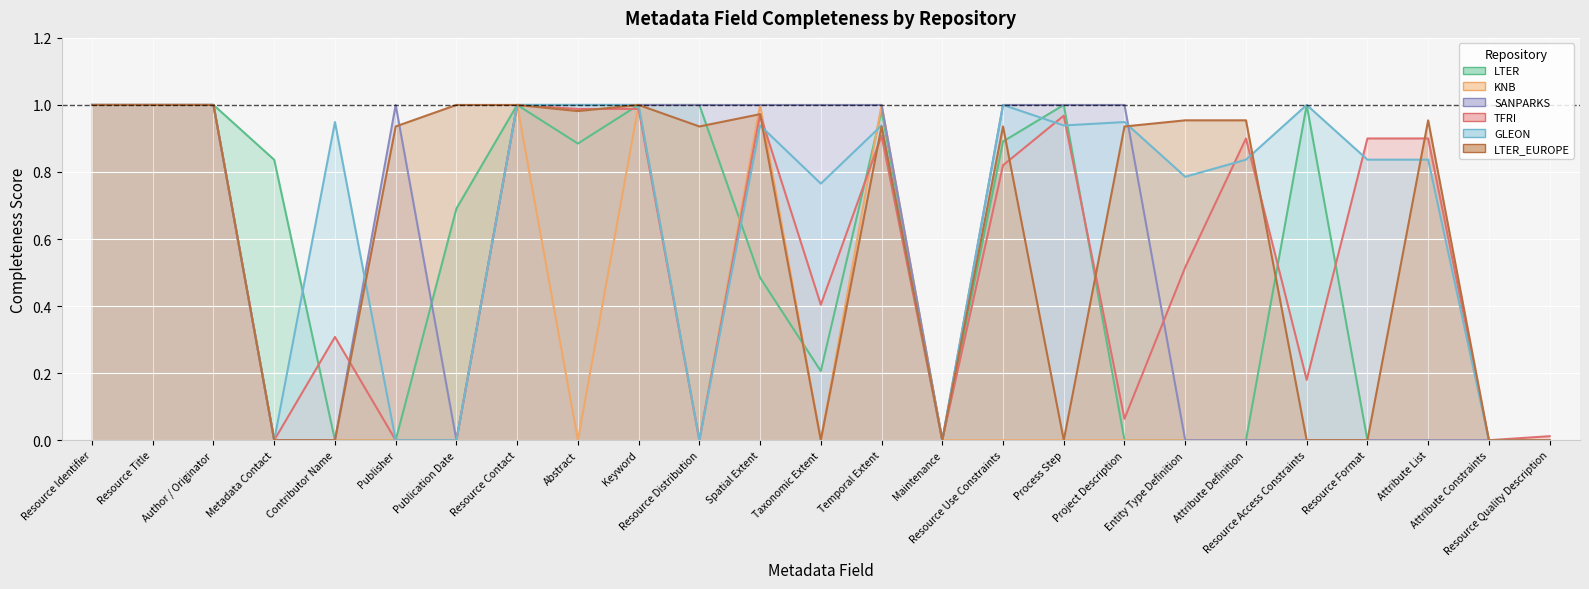

Reading left to right, transcribe all the data shown in this chart.

LTER: Resource Identifier=1.0	Resource Title=1.0	Author / Originator=1.0	Metadata Contact=0.8	Contributor Name=0.0	Publisher=0.0	Publication Date=0.7	Resource Contact=1.0	Abstract=0.9	Keyword=1.0	Resource Distribution=1.0	Spatial Extent=0.5	Taxonomic Extent=0.2	Temporal Extent=1.0	Maintenance=0.0	Resource Use Constraints=0.9	Process Step=1.0	Project Description=0.0	Entity Type Definition=0.0	Attribute Definition=0.0	Resource Access Constraints=1.0	Resource Format=0.0	Attribute List=0.0	Attribute Constraints=0.0	Resource Quality Description=0.0
KNB: Resource Identifier=1.0	Resource Title=1.0	Author / Originator=1.0	Metadata Contact=0.0	Contributor Name=0.0	Publisher=0.0	Publication Date=0.0	Resource Contact=1.0	Abstract=0.0	Keyword=1.0	Resource Distribution=0.0	Spatial Extent=1.0	Taxonomic Extent=0.0	Temporal Extent=1.0	Maintenance=0.0	Resource Use Constraints=0.0	Process Step=0.0	Project Description=0.0	Entity Type Definition=0.0	Attribute Definition=0.0	Resource Access Constraints=0.0	Resource Format=0.0	Attribute List=0.0	Attribute Constraints=0.0	Resource Quality Description=0.0
SANPARKS: Resource Identifier=1.0	Resource Title=1.0	Author / Originator=1.0	Metadata Contact=0.0	Contributor Name=0.0	Publisher=1.0	Publication Date=0.0	Resource Contact=1.0	Abstract=1.0	Keyword=1.0	Resource Distribution=1.0	Spatial Extent=1.0	Taxonomic Extent=1.0	Temporal Extent=1.0	Maintenance=0.0	Resource Use Constraints=1.0	Process Step=1.0	Project Description=1.0	Entity Type Definition=0.0	Attribute Definition=0.0	Resource Access Constraints=0.0	Resource Format=0.0	Attribute List=0.0	Attribute Constraints=0.0	Resource Quality Description=0.0
TFRI: Resource Identifier=1.0	Resource Title=1.0	Author / Originator=1.0	Metadata Contact=0.0	Contributor Name=0.3	Publisher=0.0	Publication Date=0.0	Resource Contact=1.0	Abstract=1.0	Keyword=1.0	Resource Distribution=0.0	Spatial Extent=1.0	Taxonomic Extent=0.4	Temporal Extent=0.9	Maintenance=0.0	Resource Use Constraints=0.8	Process Step=1.0	Project Description=0.1	Entity Type Definition=0.5	Attribute Definition=0.9	Resource Access Constraints=0.2	Resource Format=0.9	Attribute List=0.9	Attribute Constraints=0.0	Resource Quality Description=0.0
GLEON: Resource Identifier=1.0	Resource Title=1.0	Author / Originator=1.0	Metadata Contact=0.0	Contributor Name=0.9	Publisher=0.0	Publication Date=0.0	Resource Contact=1.0	Abstract=1.0	Keyword=1.0	Resource Distribution=0.0	Spatial Extent=0.9	Taxonomic Extent=0.8	Temporal Extent=0.9	Maintenance=0.0	Resource Use Constraints=1.0	Process Step=0.9	Project Description=0.9	Entity Type Definition=0.8	Attribute Definition=0.8	Resource Access Constraints=1.0	Resource Format=0.8	Attribute List=0.8	Attribute Constraints=0.0	Resource Quality Description=0.0
LTER_EUROPE: Resource Identifier=1.0	Resource Title=1.0	Author / Originator=1.0	Metadata Contact=0.0	Contributor Name=0.0	Publisher=0.9	Publication Date=1.0	Resource Contact=1.0	Abstract=1.0	Keyword=1.0	Resource Distribution=0.9	Spatial Extent=1.0	Taxonomic Extent=0.0	Temporal Extent=0.9	Maintenance=0.0	Resource Use Constraints=0.9	Process Step=0.0	Project Description=0.9	Entity Type Definition=1.0	Attribute Definition=1.0	Resource Access Constraints=0.0	Resource Format=0.0	Attribute List=1.0	Attribute Constraints=0.0	Resource Quality Description=0.0